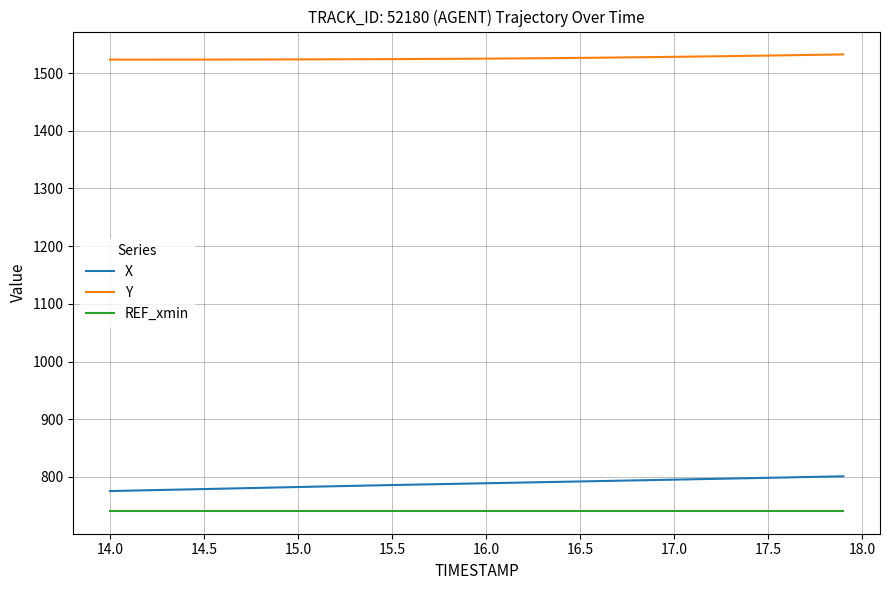

True or false: Y and REF_xmin intersect in this chart.

False